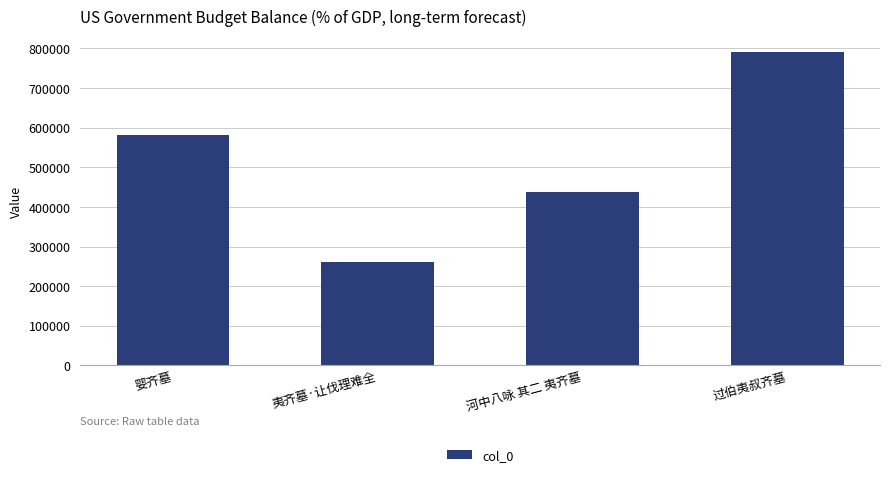

What is the minimum value shown in the chart?

260592